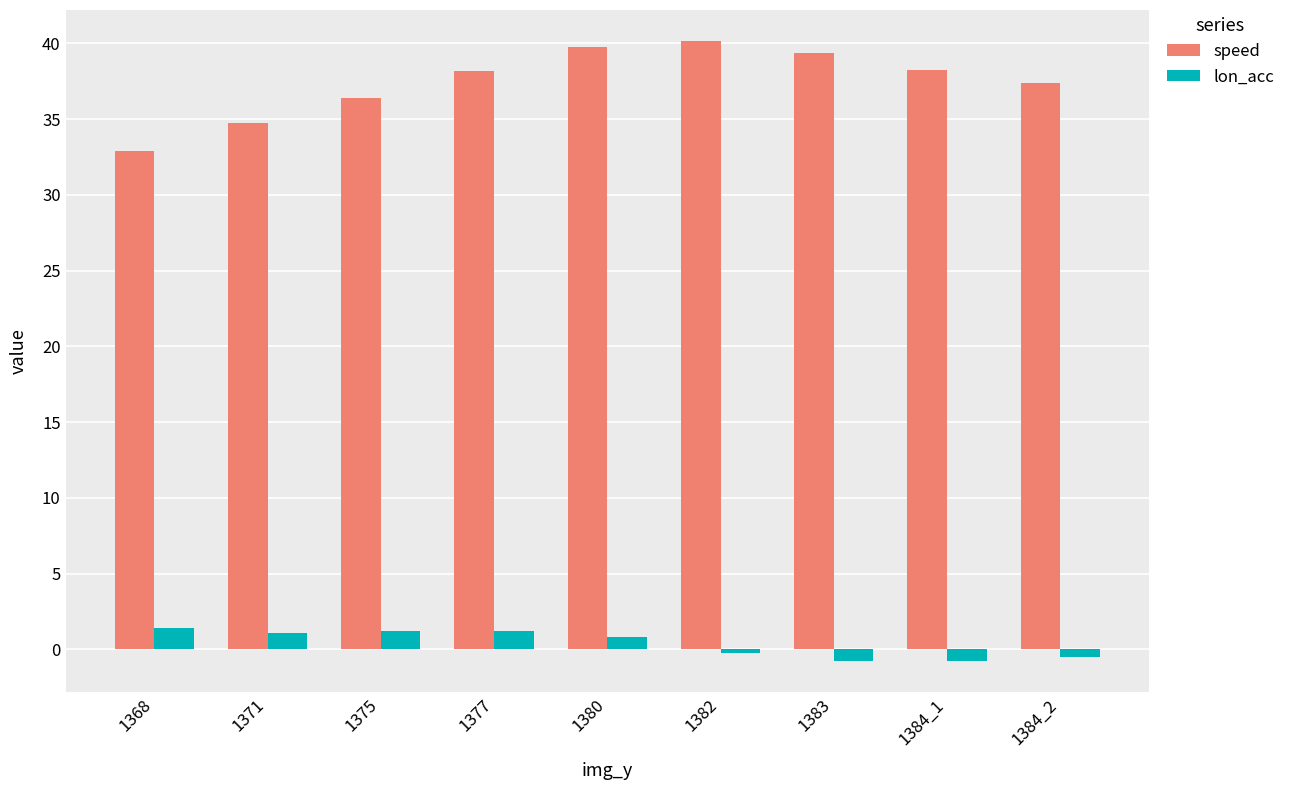

Which series has the largest range (max minus min)?

speed